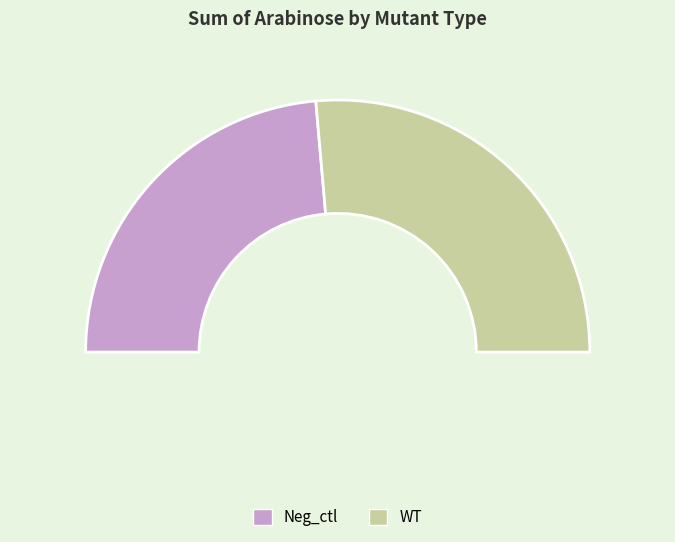

How many slices are in this pie chart?

2